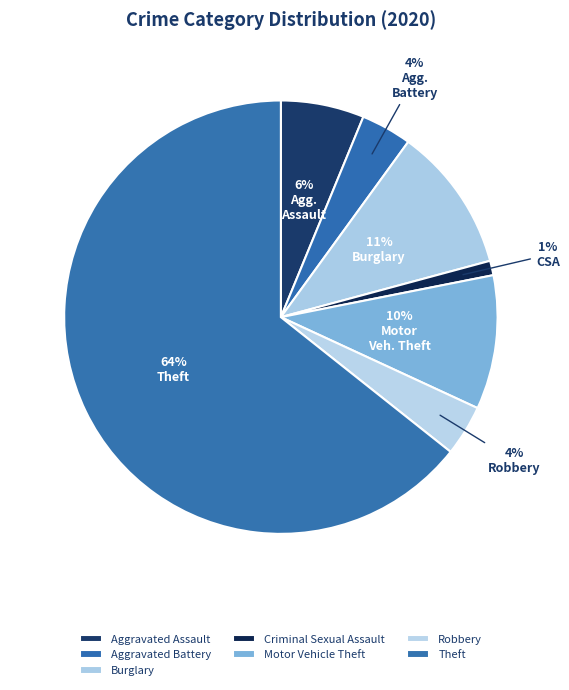

Is Theft the majority of the pie?

Yes